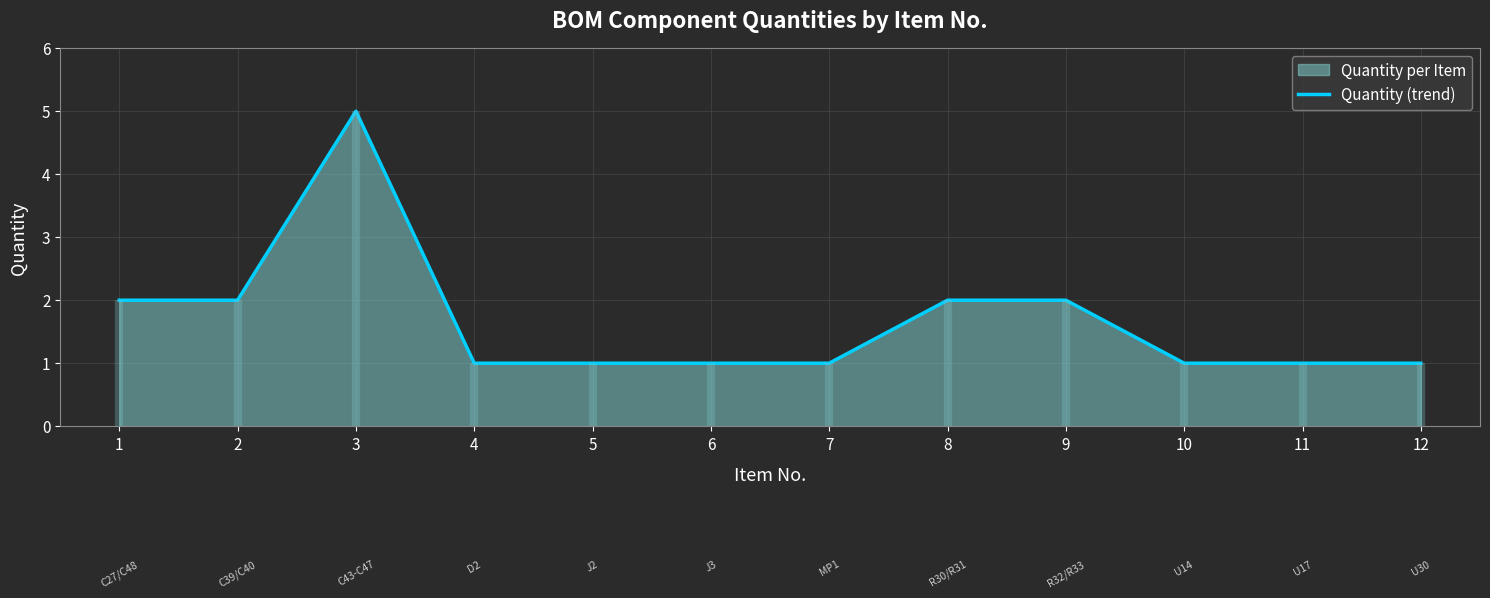

Is it true that the value at 2 is 3?

False